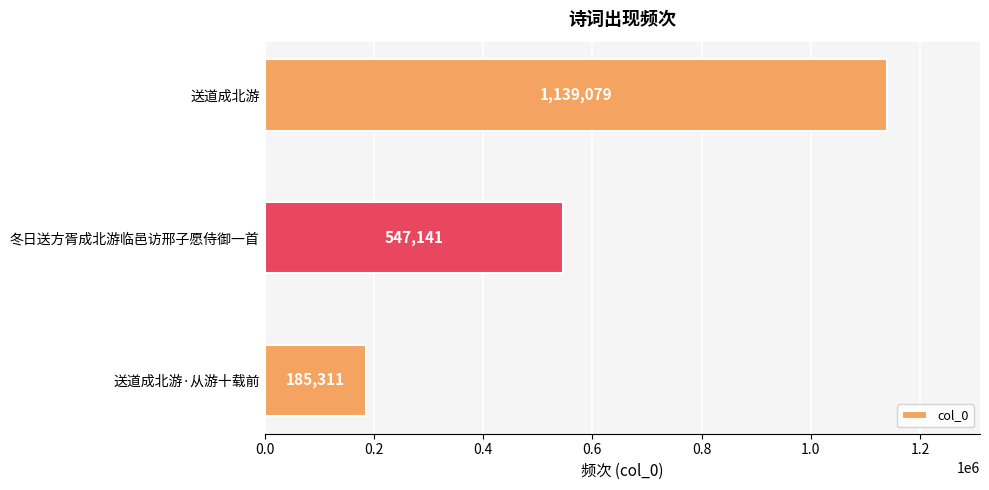

Reading bottom to top, what are all the values shown in this chart?

185311	547141	1139079